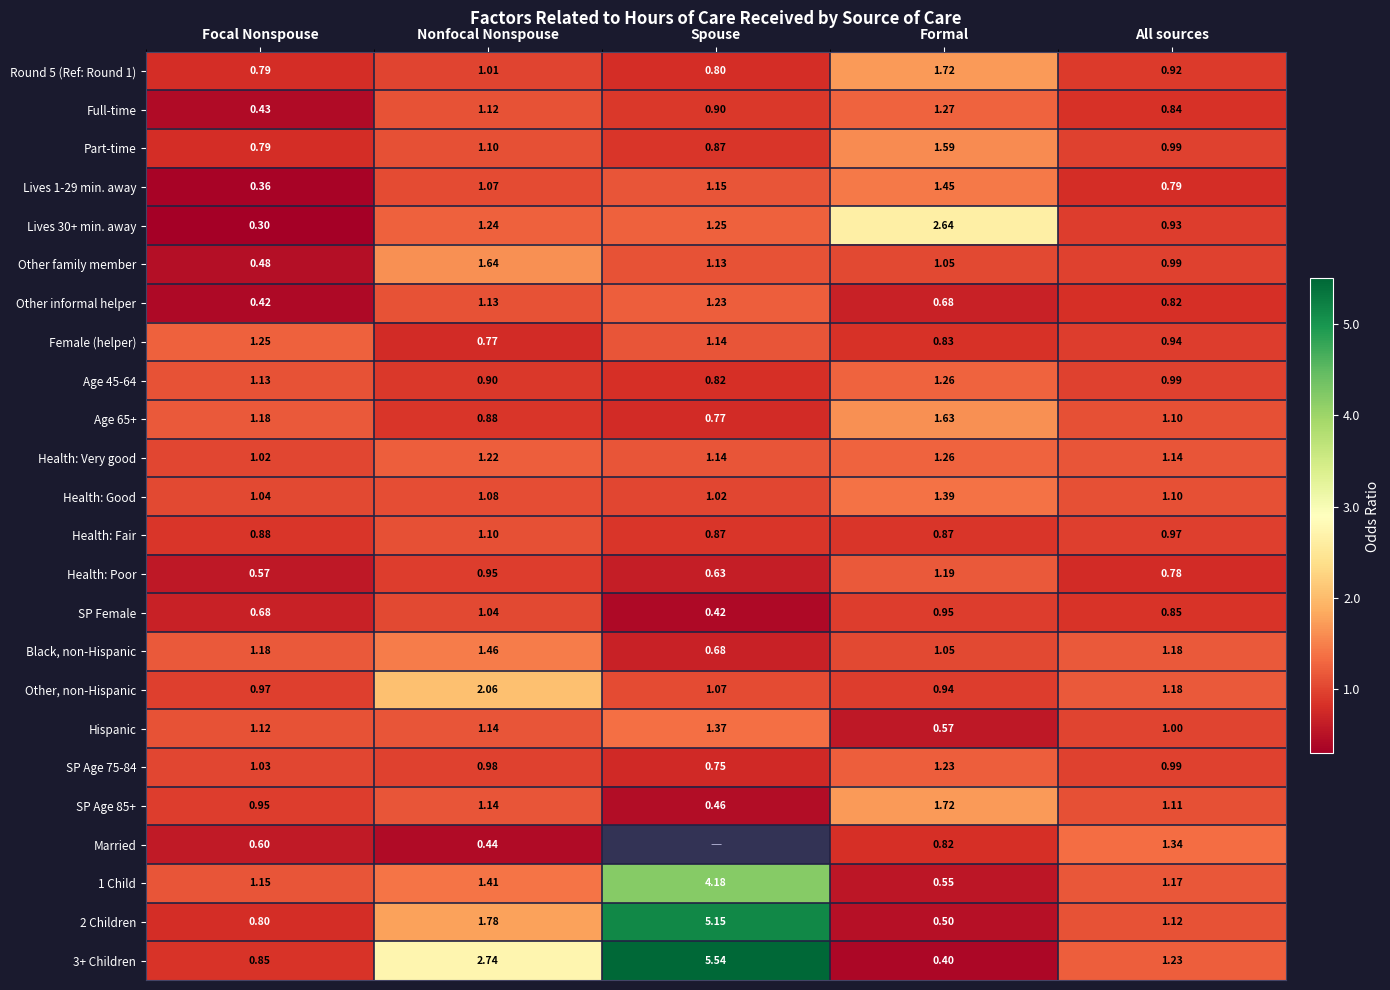

Is the value of Married at Nonfocal Nonspouse greater than the value of Health: Very good at Formal?

No